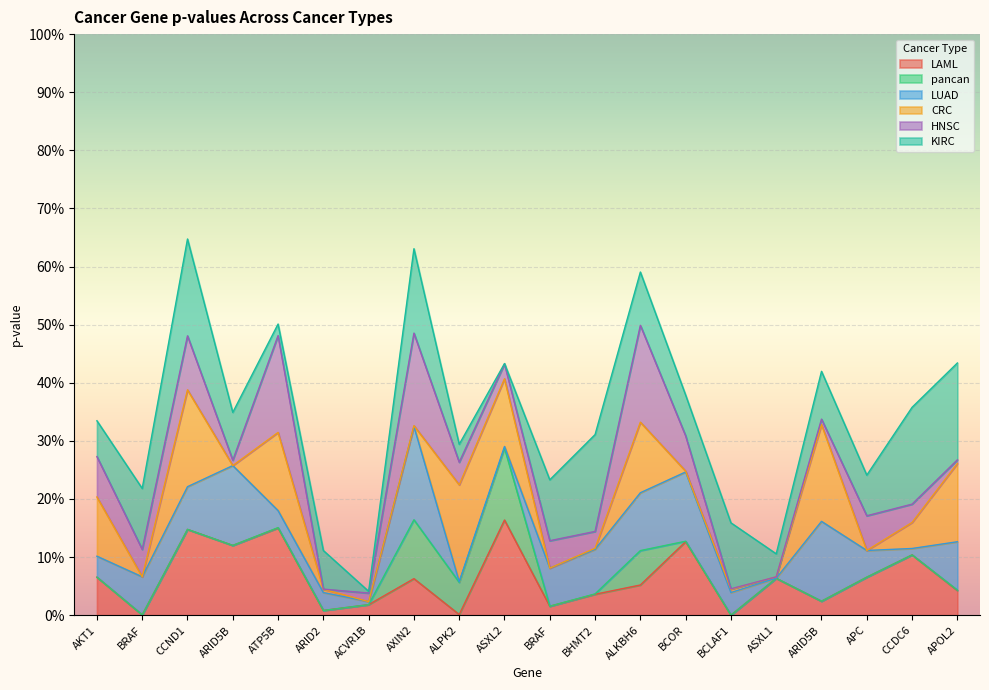

At which category is the sum across all series the highest?

CCND1